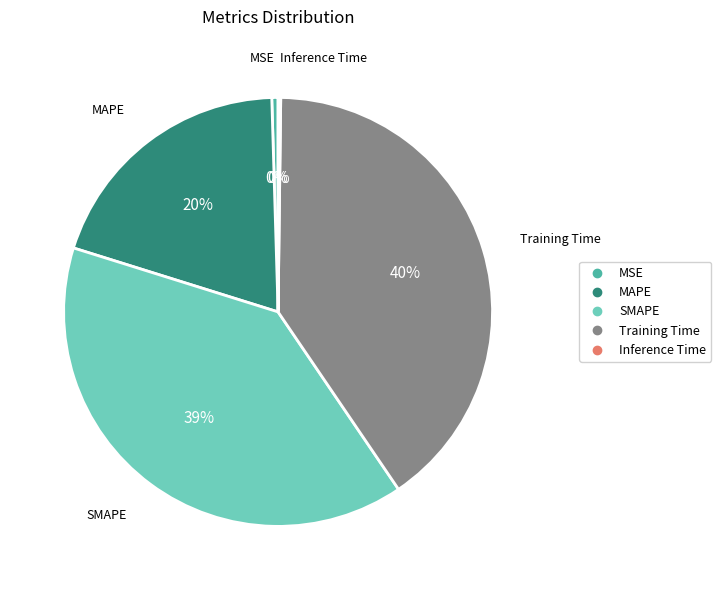

What is the largest slice in the pie chart?

Training Time